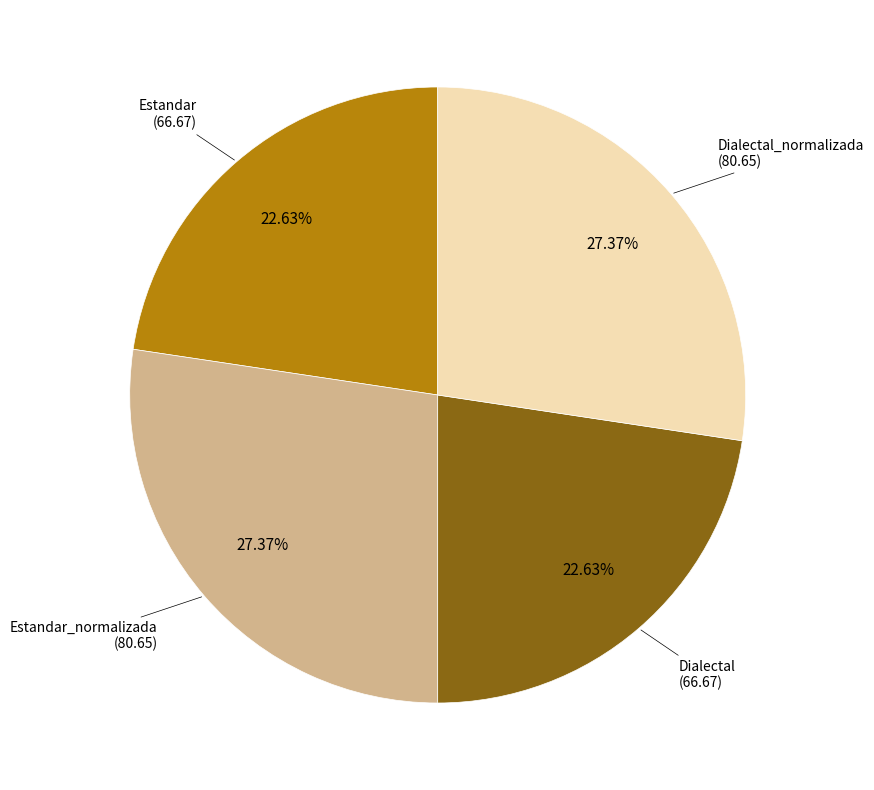

The Estandar_normalizada slice represents 27% of the pie. True or false?

True